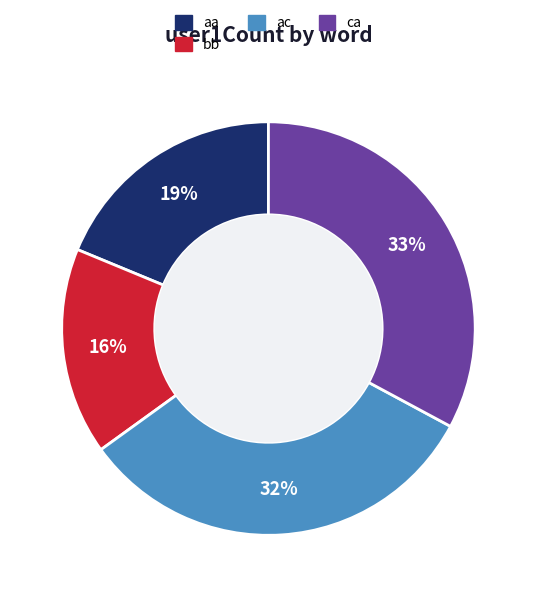

Does aa represent more than half of the total?

No